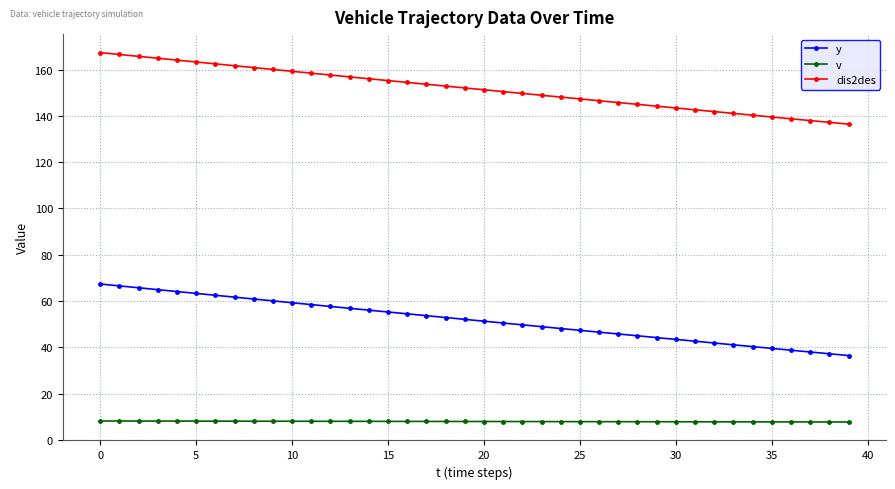

What is the value of the dis2des point at the 6th from the left?

163.3